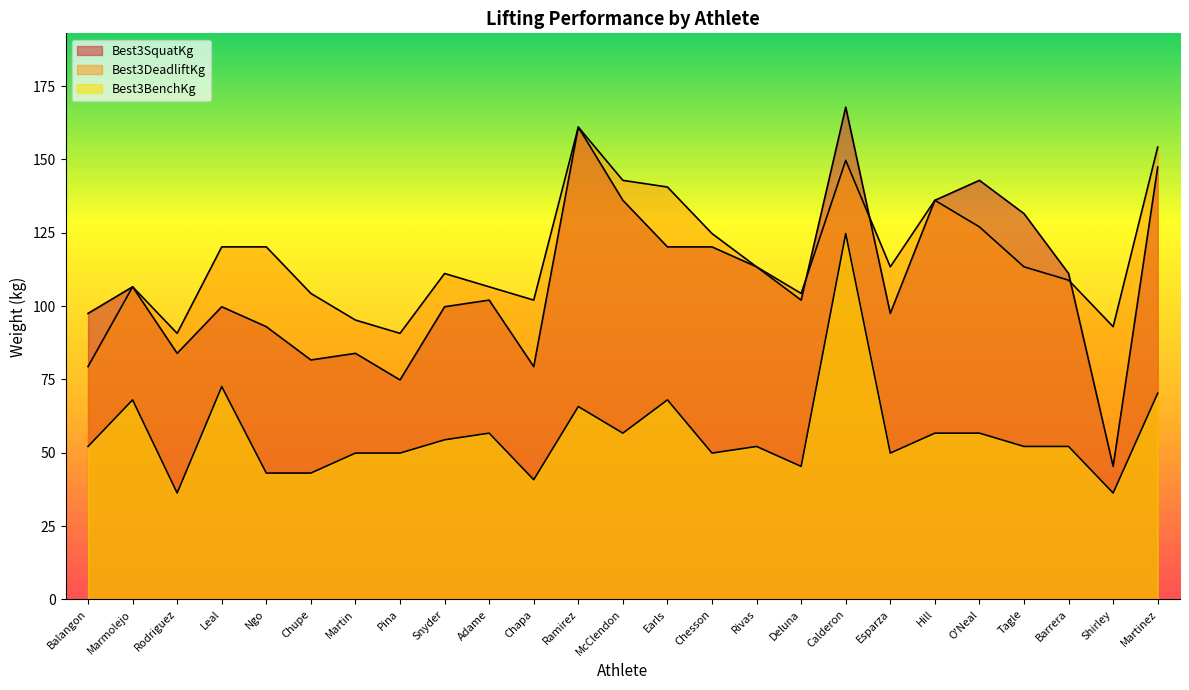

Reading left to right, list all the values displayed in this chart.

Best3SquatKg: Balangon=97.5	Marmolejo=106.6	Rodriguez=83.9	Leal=99.8	Ngo=93.0	Chupe=81.7	Martin=83.9	Pina=74.8	Snyder=99.8	Adame=102.1	Chapa=79.4	Ramirez=161.0	McClendon=136.1	Earls=120.2	Chesson=120.2	Rivas=113.4	Deluna=102.1	Calderon=167.8	Esparza=97.5	Hill=136.1	O'Neal=142.9	Tagle=131.5	Barrera=111.1	Shirley=45.4	Martinez=147.4
Best3BenchKg: Balangon=52.2	Marmolejo=68.0	Rodriguez=36.3	Leal=72.6	Ngo=43.1	Chupe=43.1	Martin=49.9	Pina=49.9	Snyder=54.4	Adame=56.7	Chapa=40.8	Ramirez=65.8	McClendon=56.7	Earls=68.0	Chesson=49.9	Rivas=52.2	Deluna=45.4	Calderon=124.7	Esparza=49.9	Hill=56.7	O'Neal=56.7	Tagle=52.2	Barrera=52.2	Shirley=36.3	Martinez=70.3
Best3DeadliftKg: Balangon=79.4	Marmolejo=106.6	Rodriguez=90.7	Leal=120.2	Ngo=120.2	Chupe=104.3	Martin=95.2	Pina=90.7	Snyder=111.1	Adame=106.6	Chapa=102.1	Ramirez=161.0	McClendon=142.9	Earls=140.6	Chesson=124.7	Rivas=113.4	Deluna=104.3	Calderon=149.7	Esparza=113.4	Hill=136.1	O'Neal=127.0	Tagle=113.4	Barrera=108.9	Shirley=93.0	Martinez=154.2